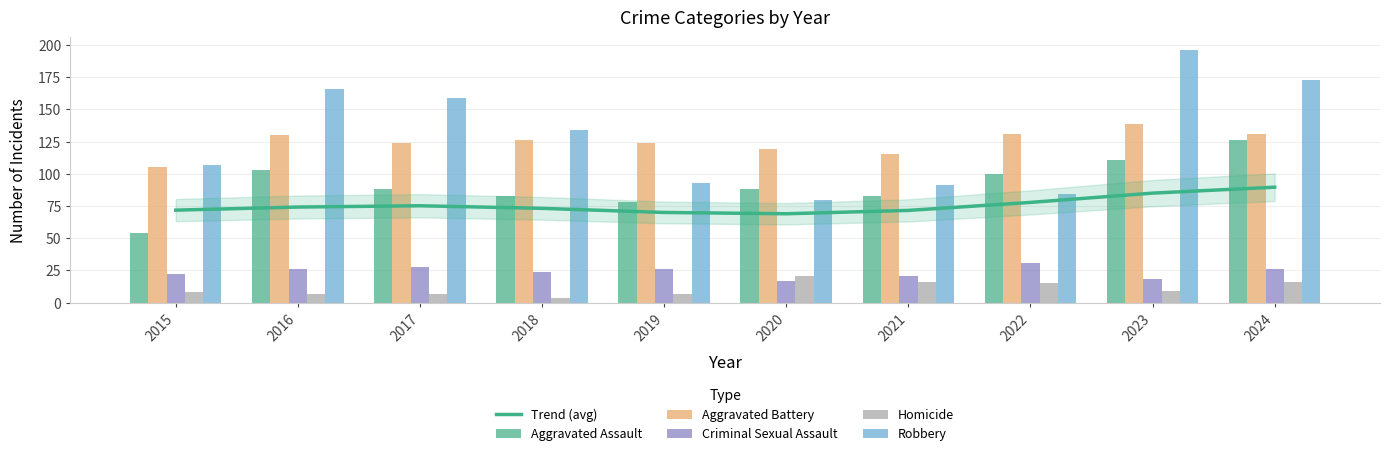

Is it true that Trend (avg) equals 71.6 at 2021?

True